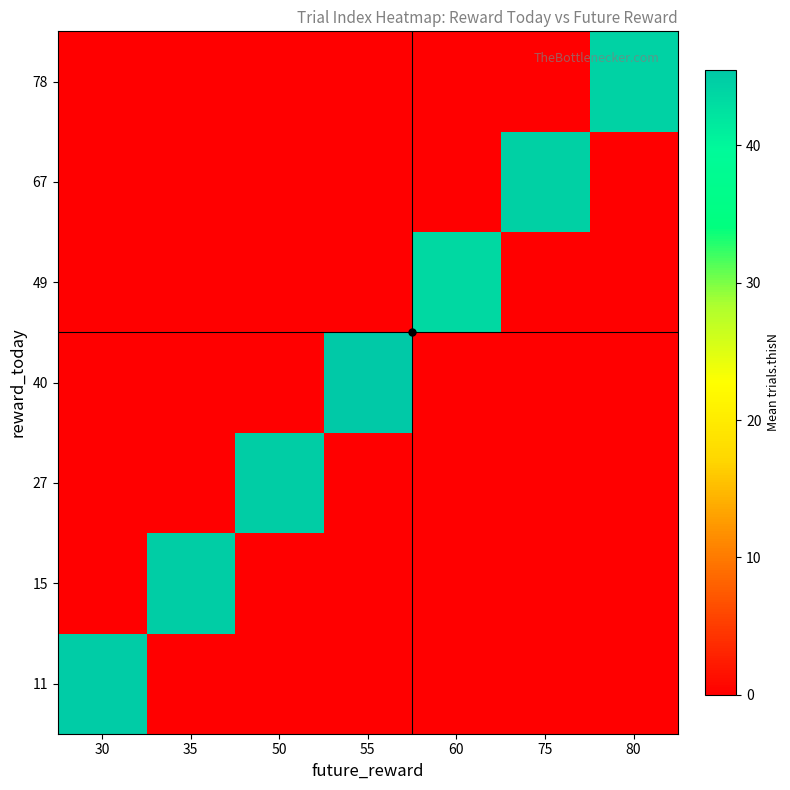

Rank the series by their maximum value, from highest to lowest.

40, 11, 27, 15, 67, 78, 49